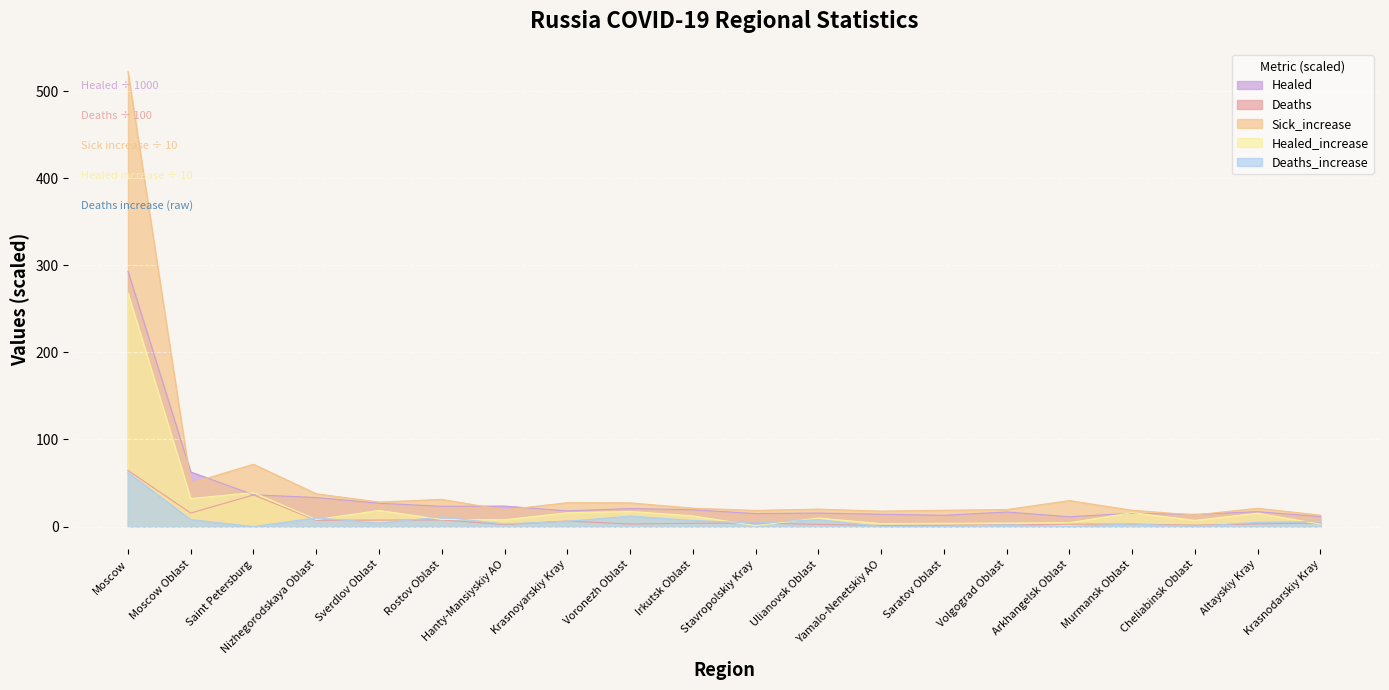

True or false: Healed has a value of 15.8 at Saint Petersburg.

False